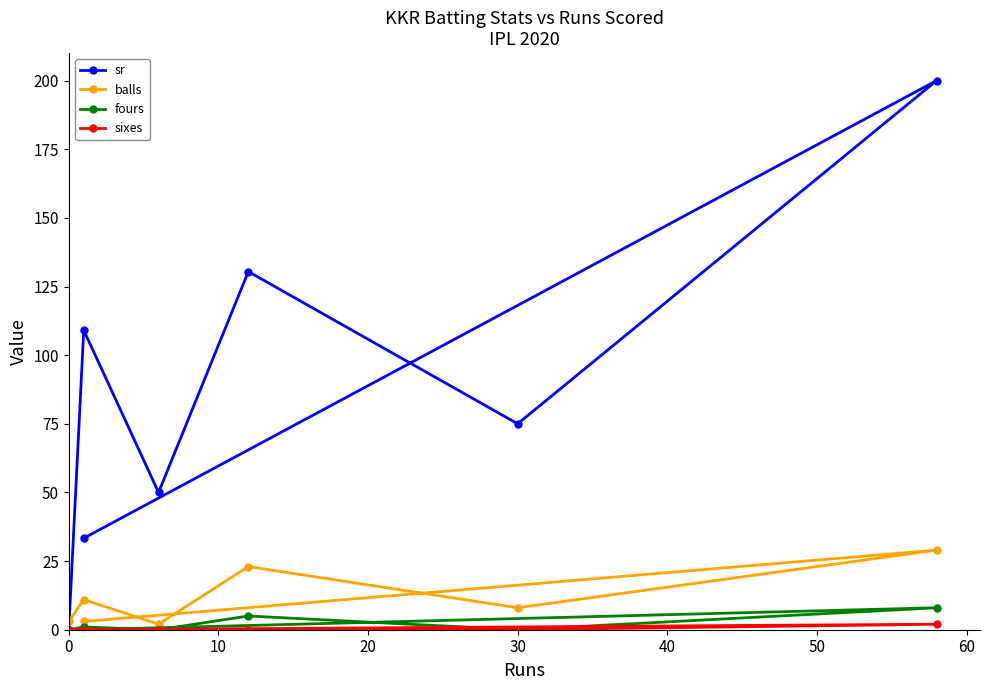

In sr, how many points are higher than both neighbors (excluding endpoints)?

3